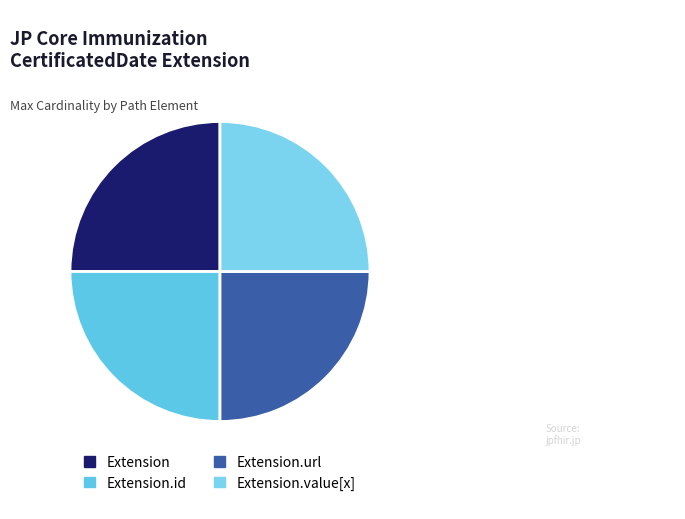

Which slice is the largest?

Extension.url